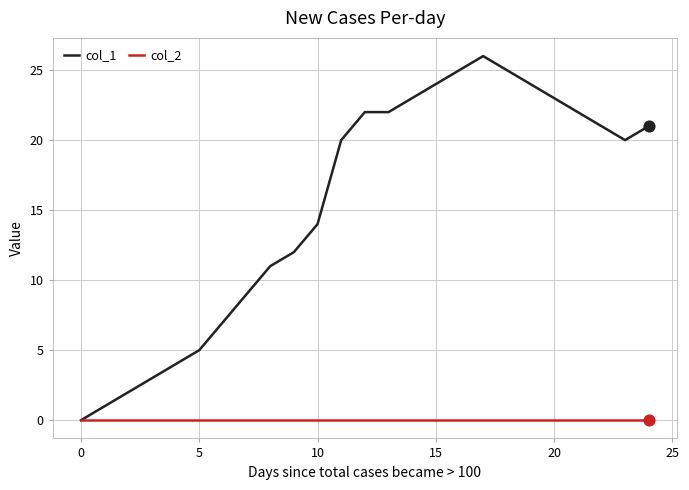

What are all the series names shown in the legend?

col_1, col_2